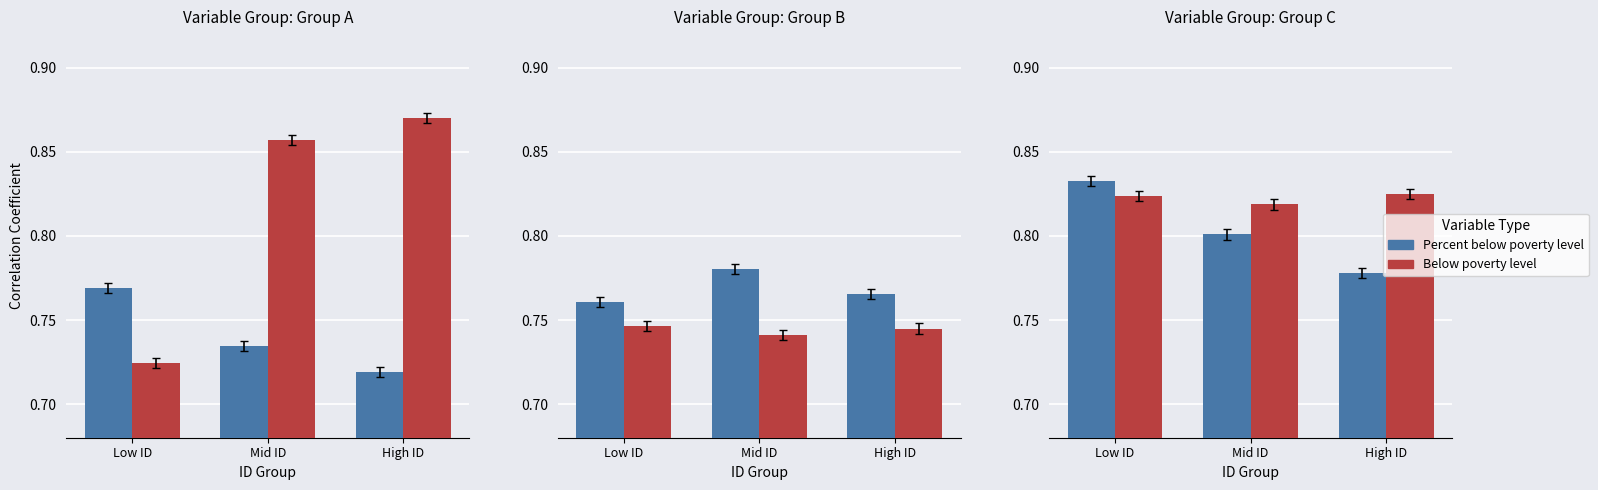

Rank the series at Low ID from lowest to highest value.

Below poverty level, Percent below poverty level